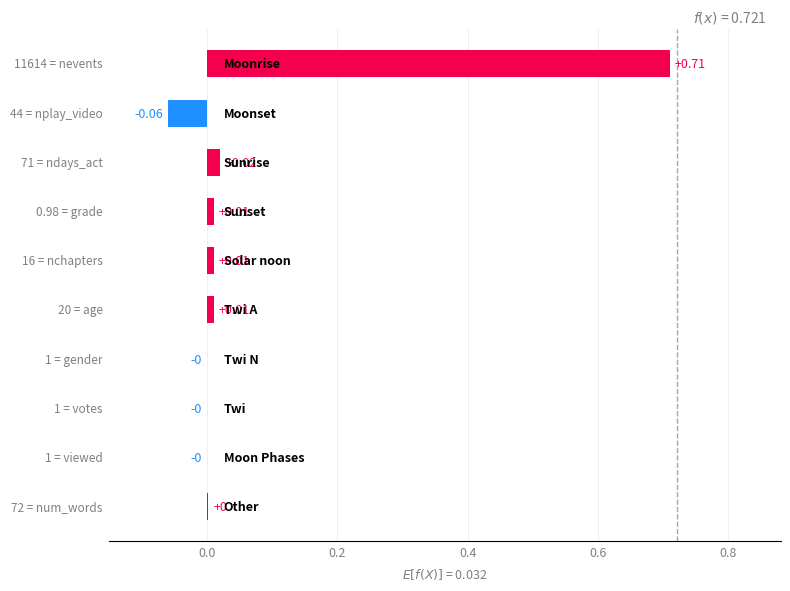

How many values exceed 0?

6